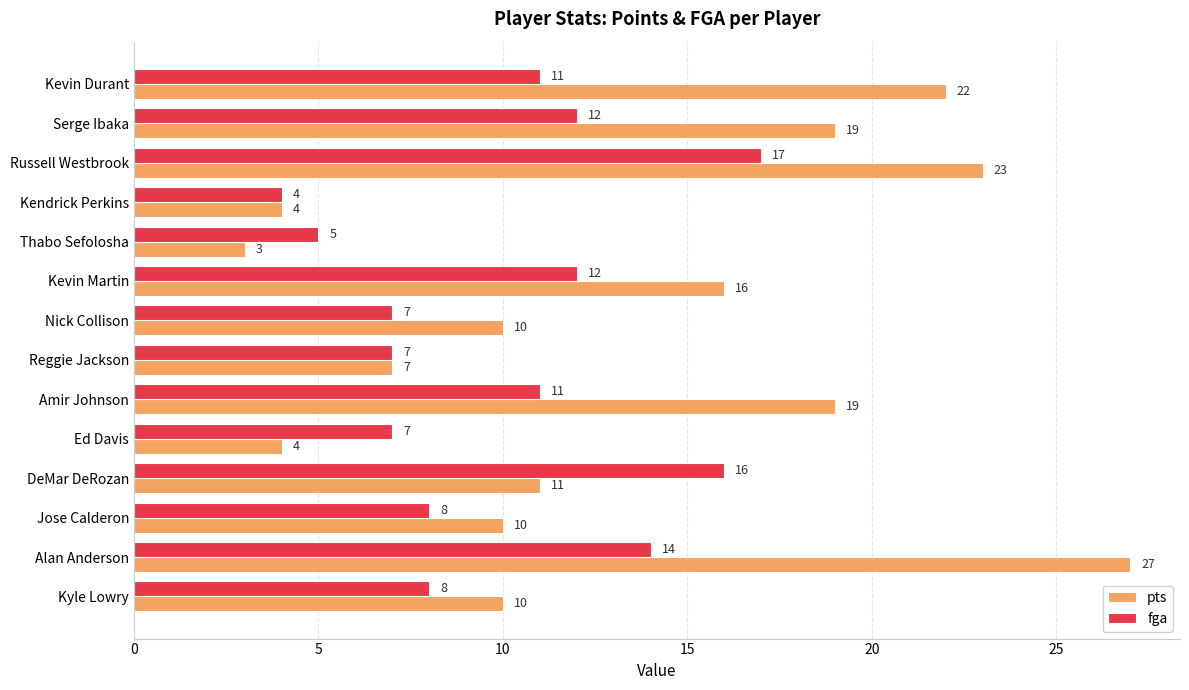

Rank the series by their maximum value, from highest to lowest.

pts, fga